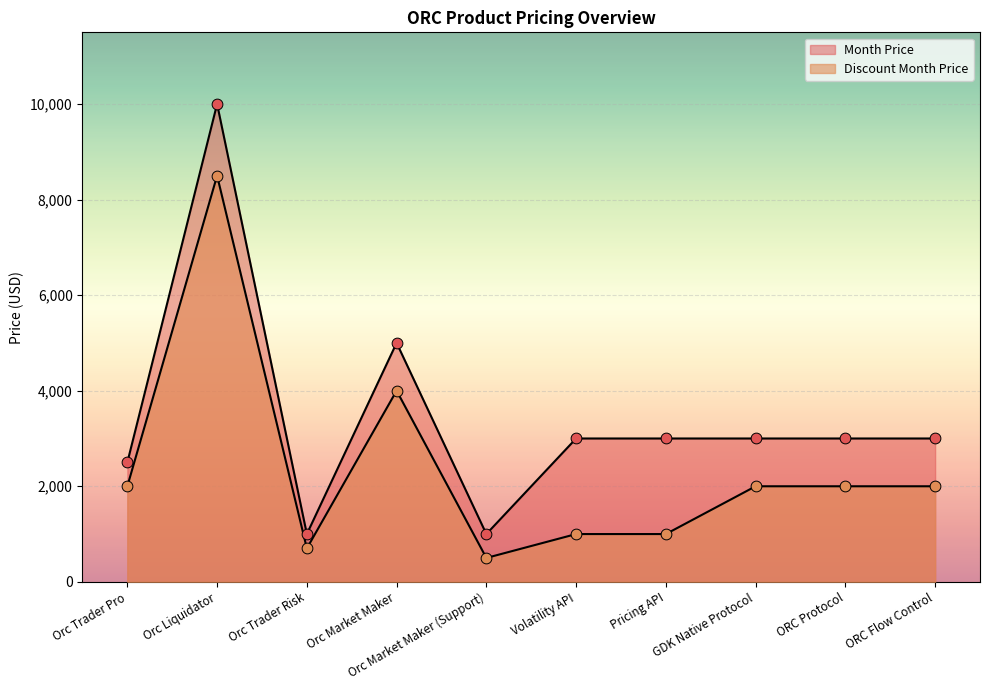

Which series has the largest Y range (max minus min)?

Month Price